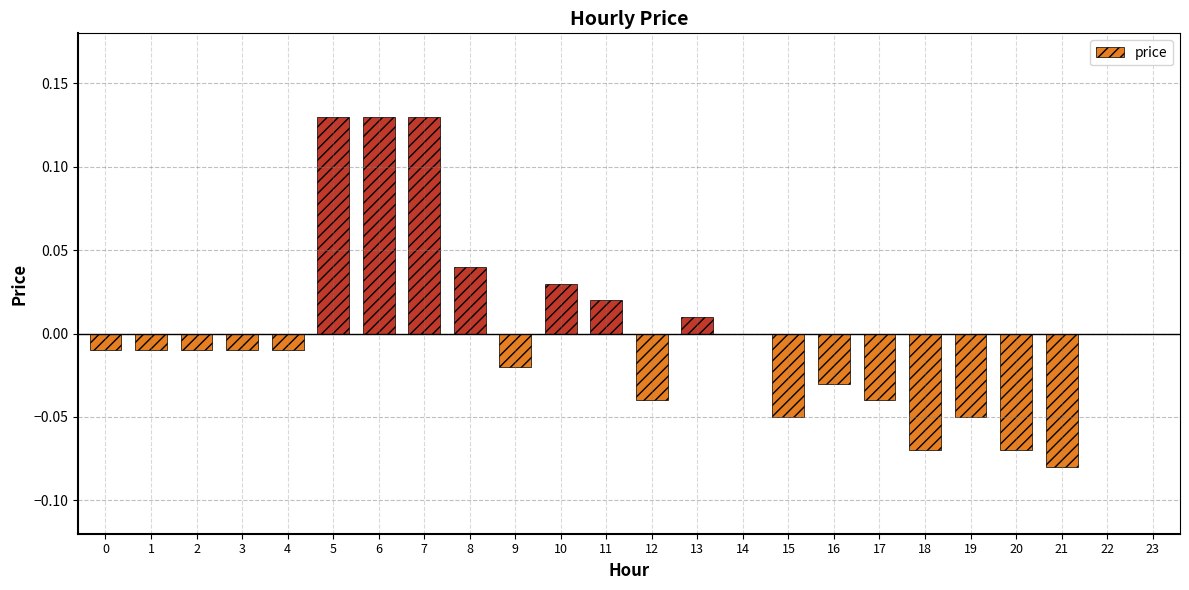

What is the change in value from 4 to 7?

+0.1